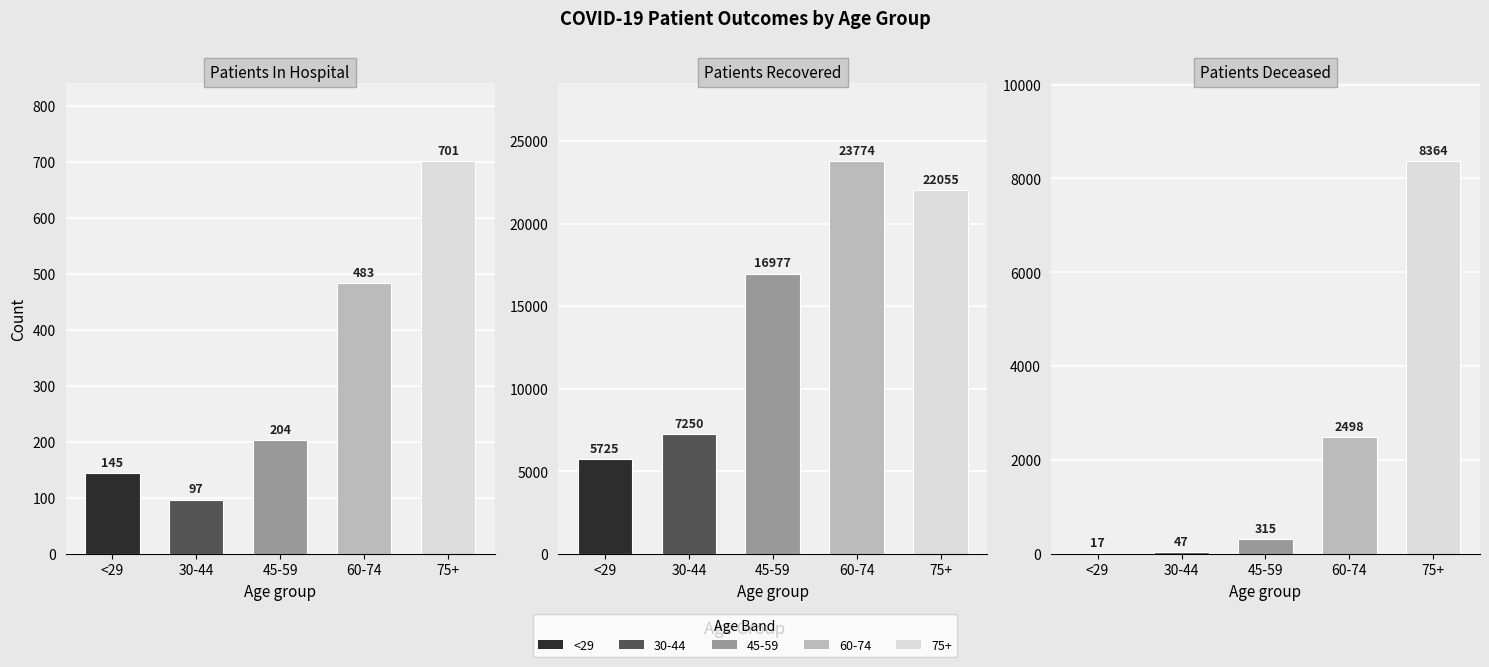

Read the patients_recovered value at 60-74, to the nearest 100.

23800